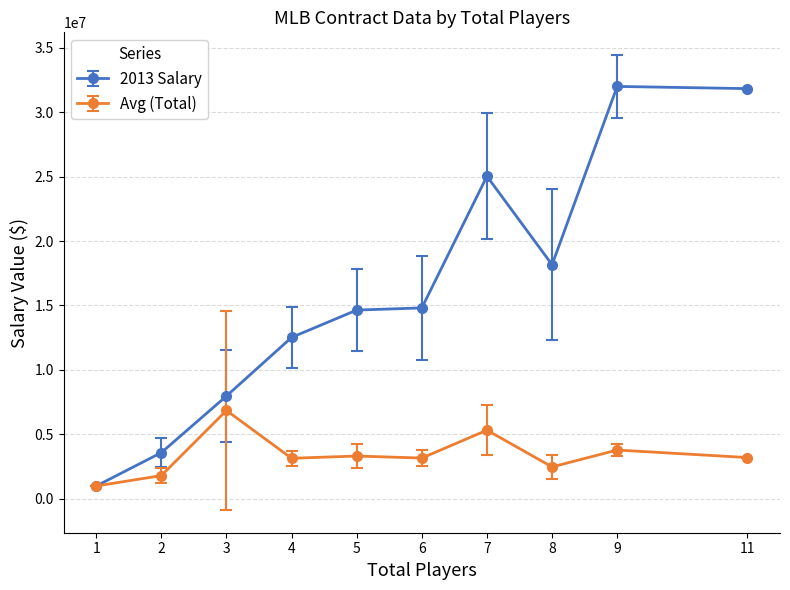

Where is the first local maximum for Avg (Total)?

3